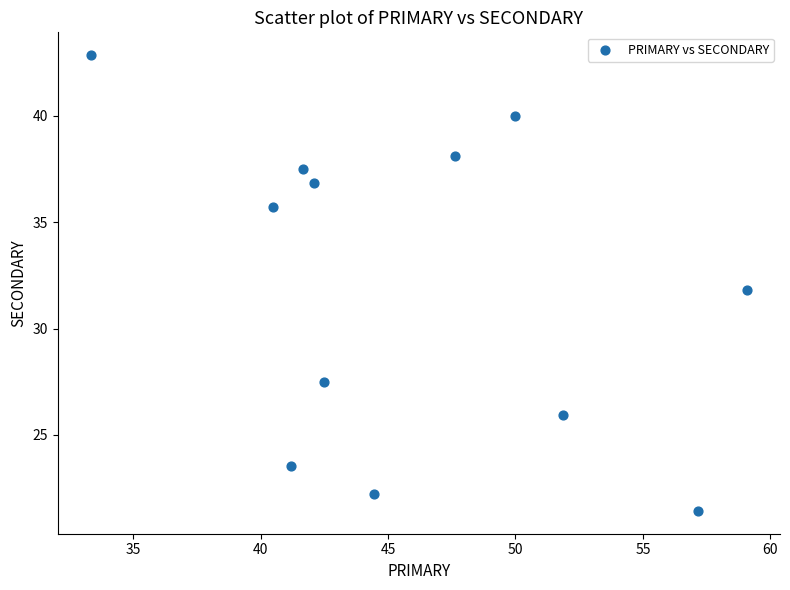

What is the range of X values (max minus min)?

25.8